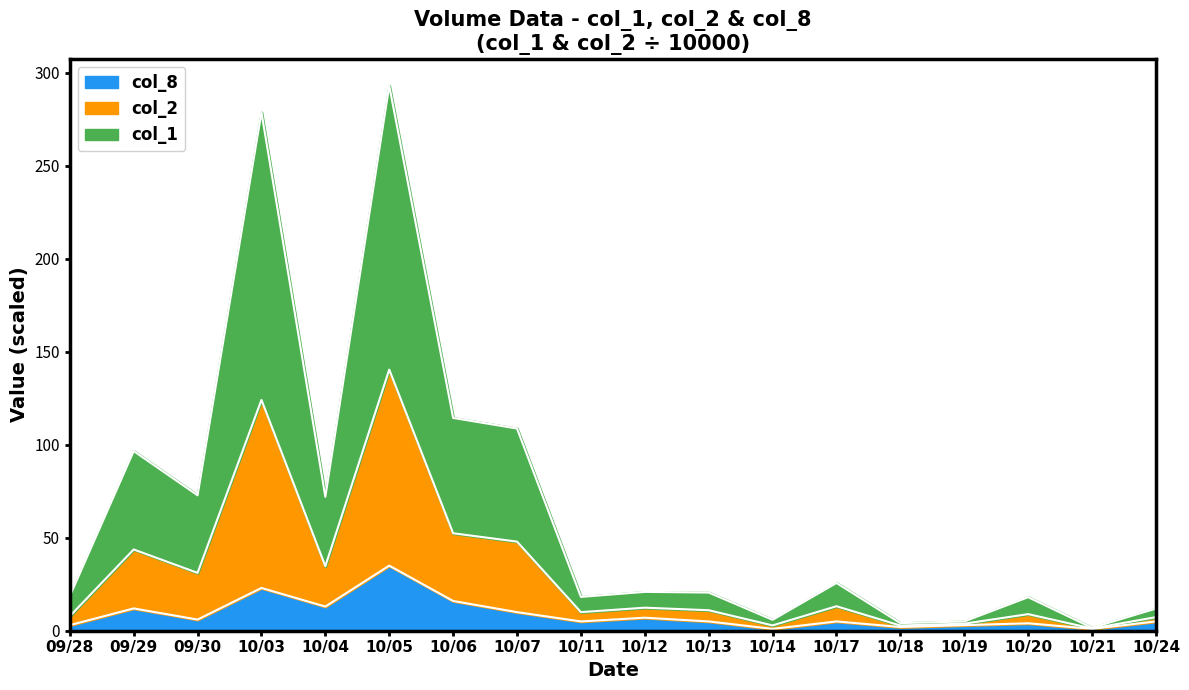

The col_2 series shows 52.4 at 10/06. True or false?

True